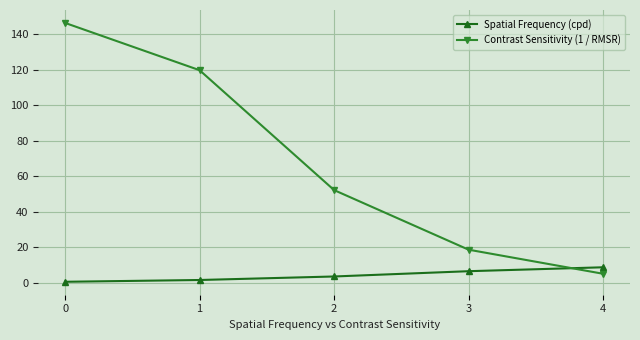

Which series has the largest total across all categories?

Contrast Sensitivity (1 / RMSR)